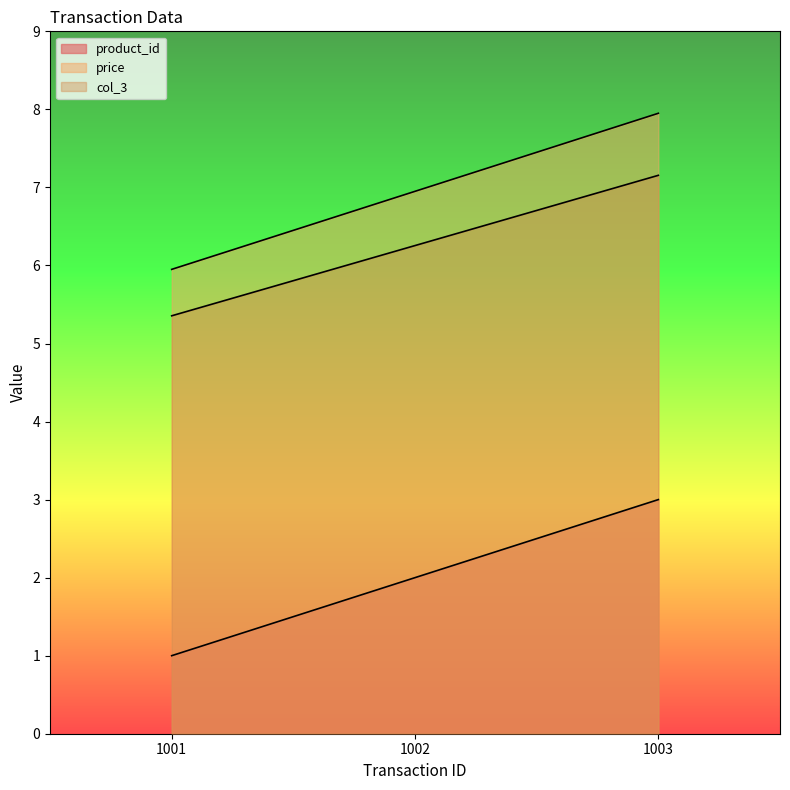

Where is col_3 nearest to the value 6?

1002